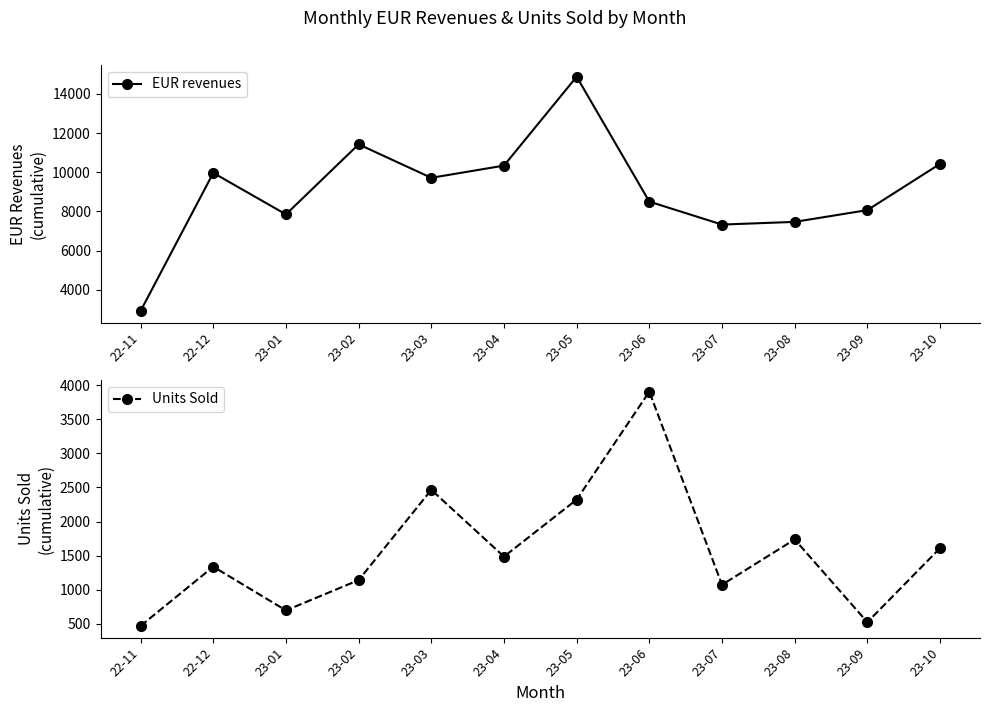

Rank the categories by Units Sold value from lowest to highest.

22-11, 23-09, 23-01, 23-07, 23-02, 22-12, 23-04, 23-10, 23-08, 23-05, 23-03, 23-06